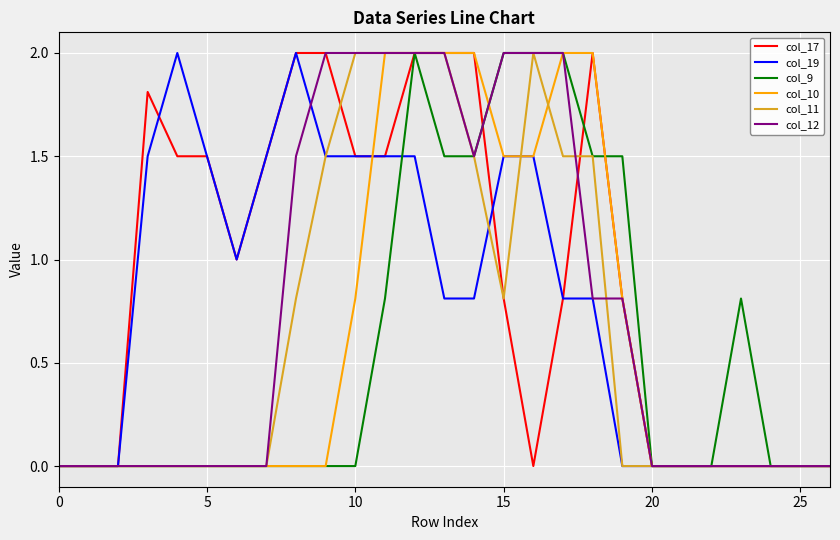

What are all the series names shown in the legend?

col_17, col_19, col_9, col_10, col_11, col_12